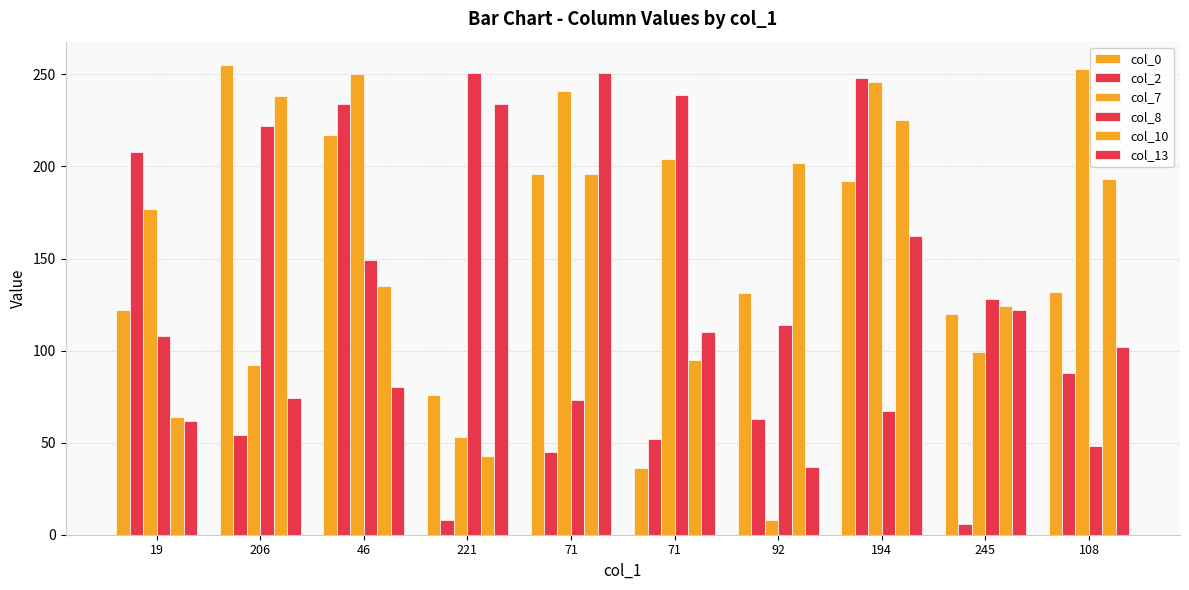

List the labels in order of col_10 value, smallest first.

221, 19, 71, 245, 46, 108, 71, 92, 194, 206